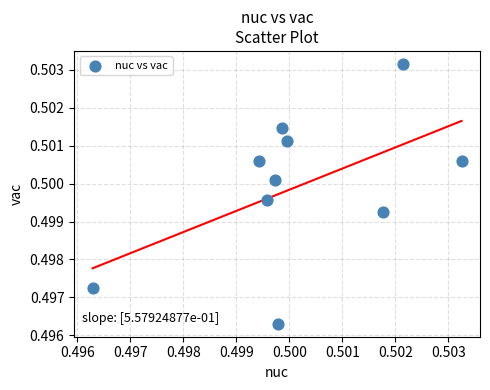

How many points are shown in the scatter plot?

10